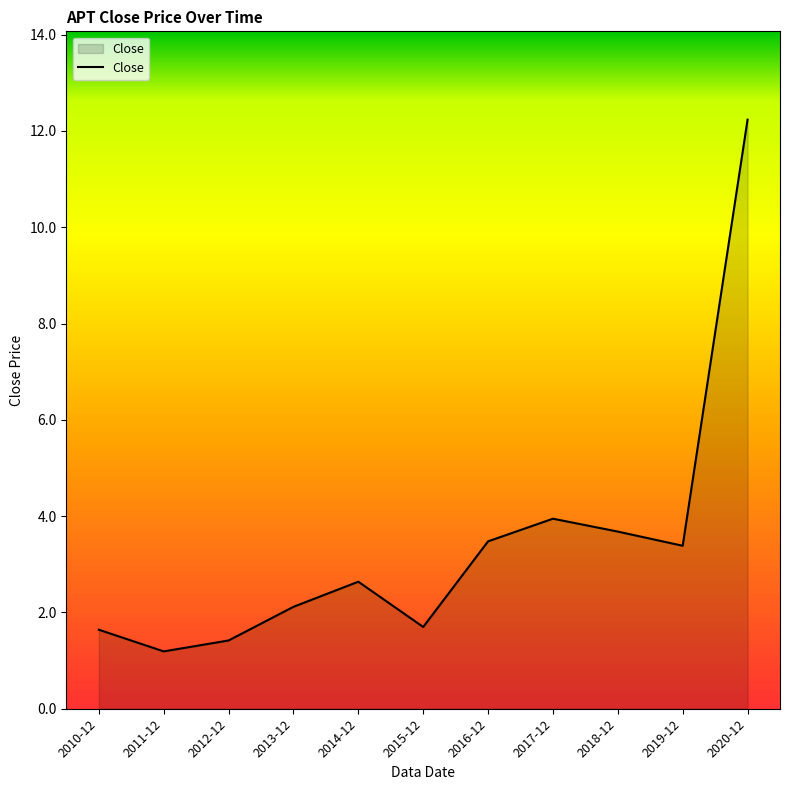

What is the difference between the maximum and minimum values?

11.0